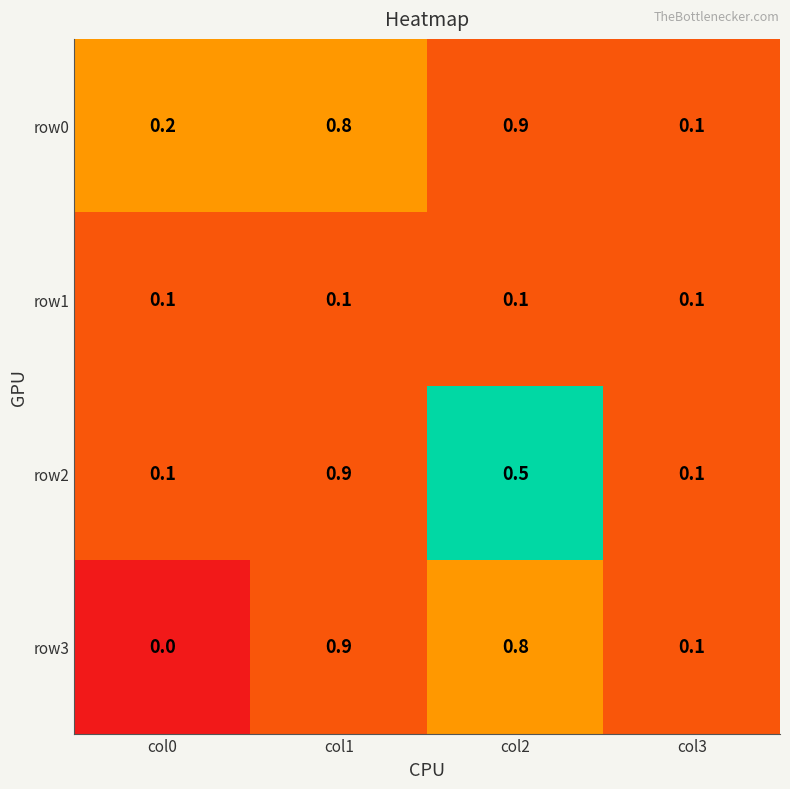

What is the total value across all series at col3?

0.4